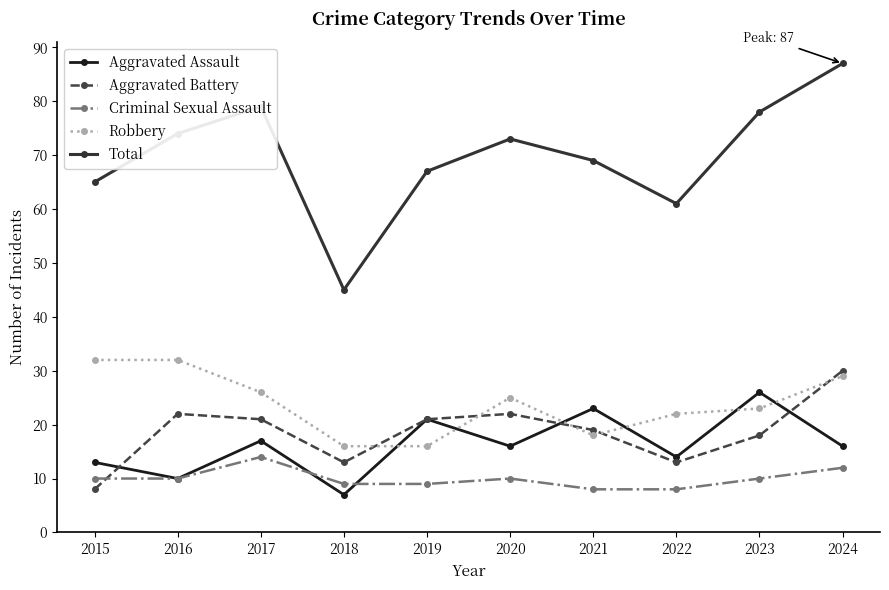

What is the greatest value displayed?

87